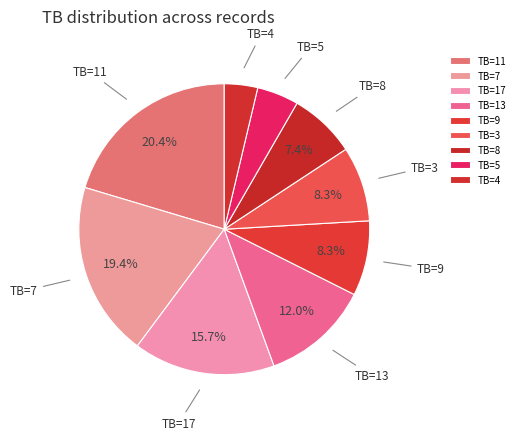

Which has a higher value, TB=13 or TB=3?

TB=13